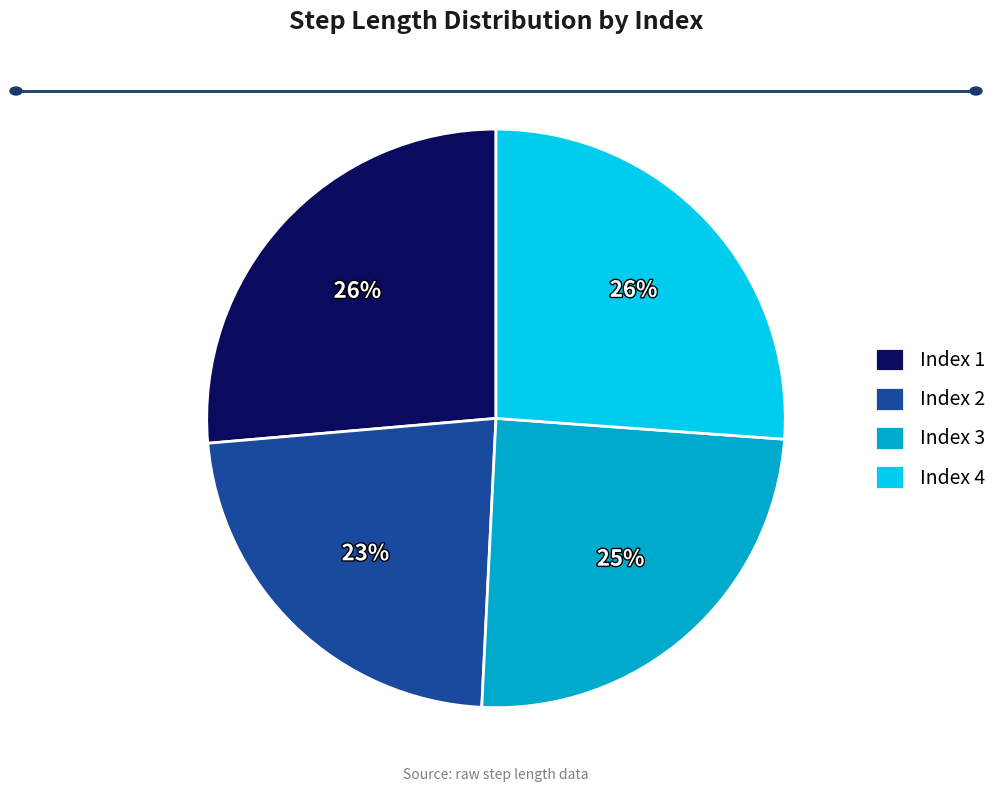

To the nearest percent, what portion does Index 1 represent?

26%